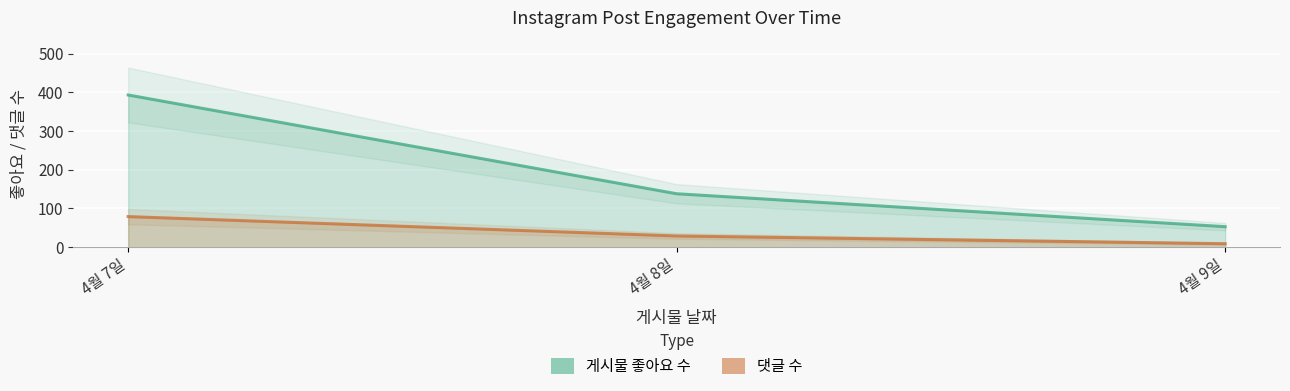

What is the value of the 댓글 수 point at the 2nd from the left?

29